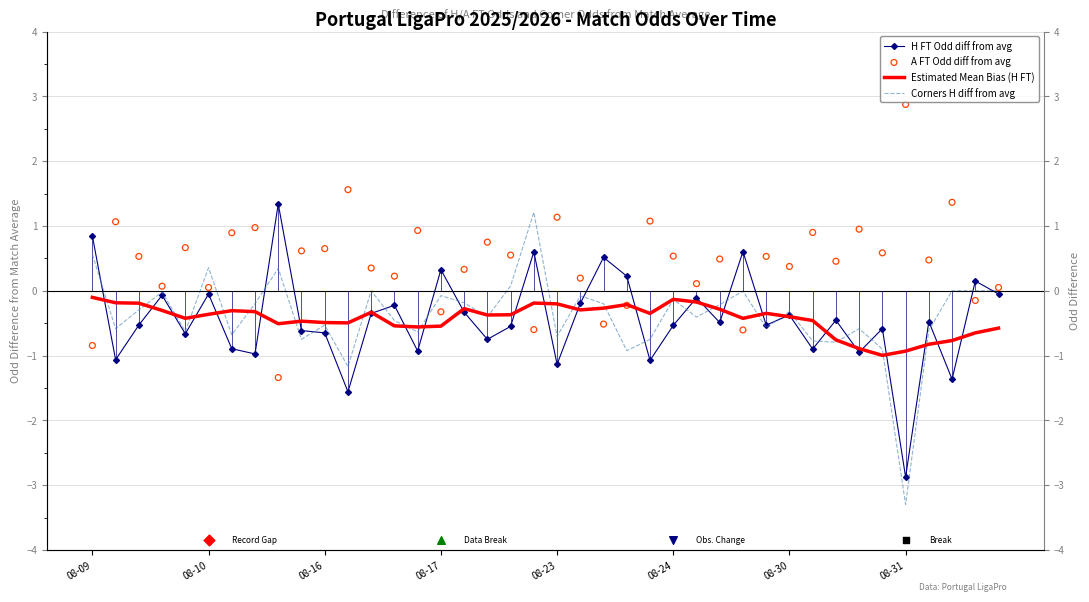

At how many categories does at least one series exceed 0?

40